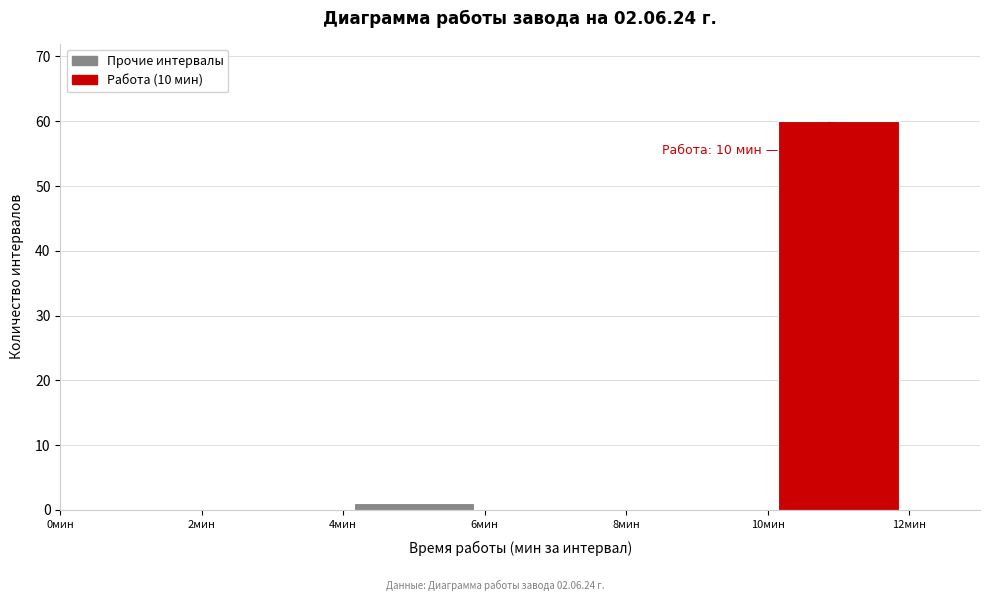

Over which range of the x-axis is the bar tallest?

10 to 12